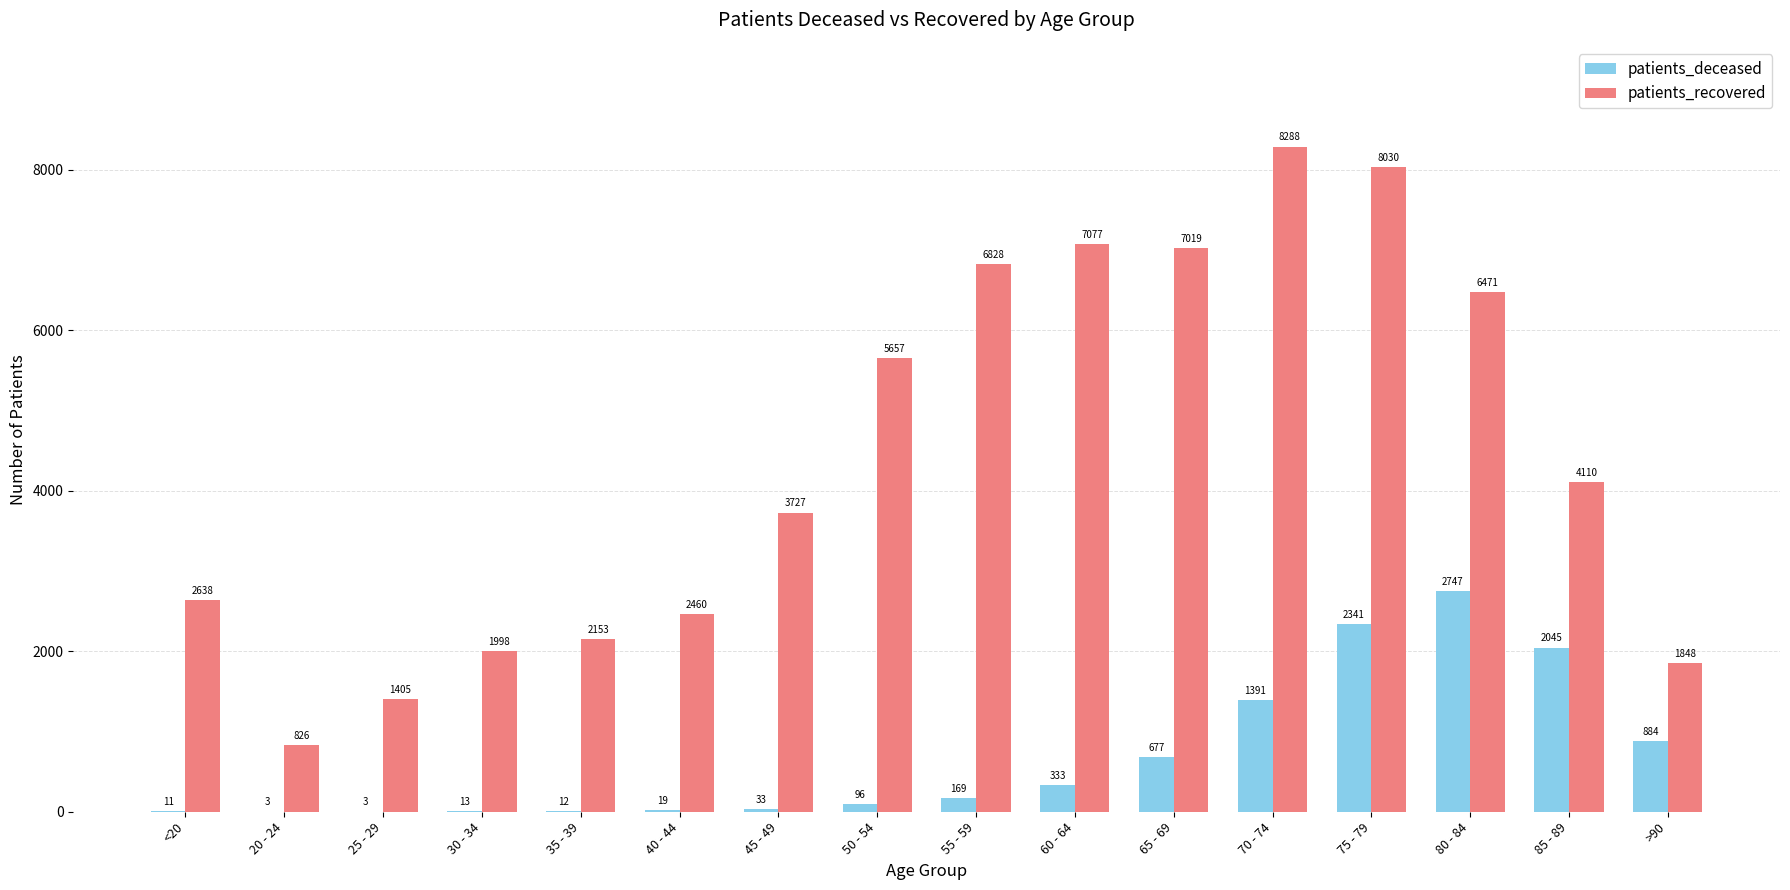

Is it true that patients_deceased equals 884 at >90?

True